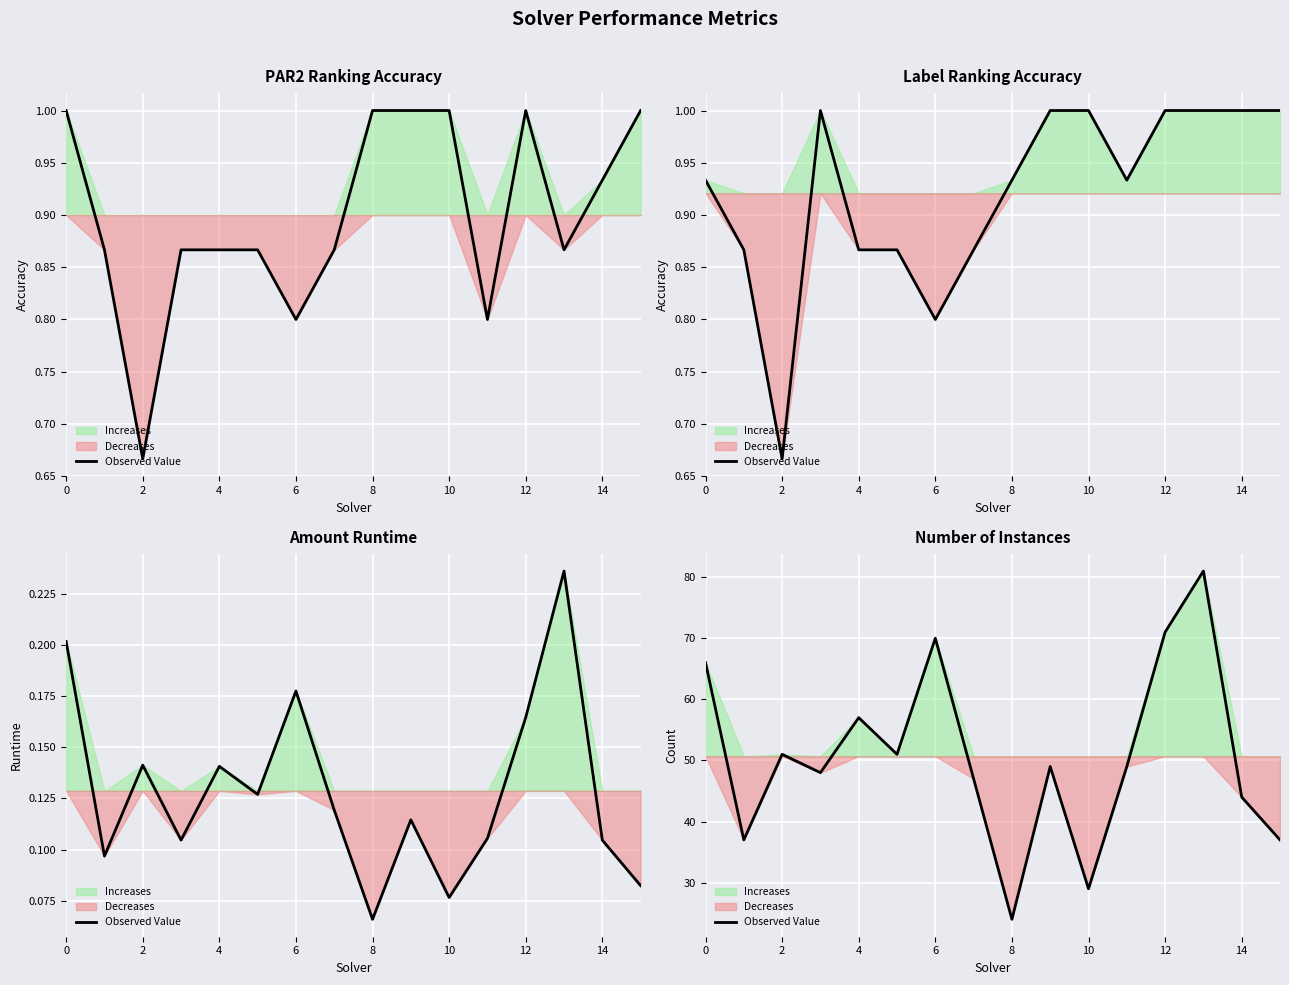

Reading left to right, extract all data points from this chart.

66	37	51	48	57	51	70	47	24	49	29	49	71	81	44	37